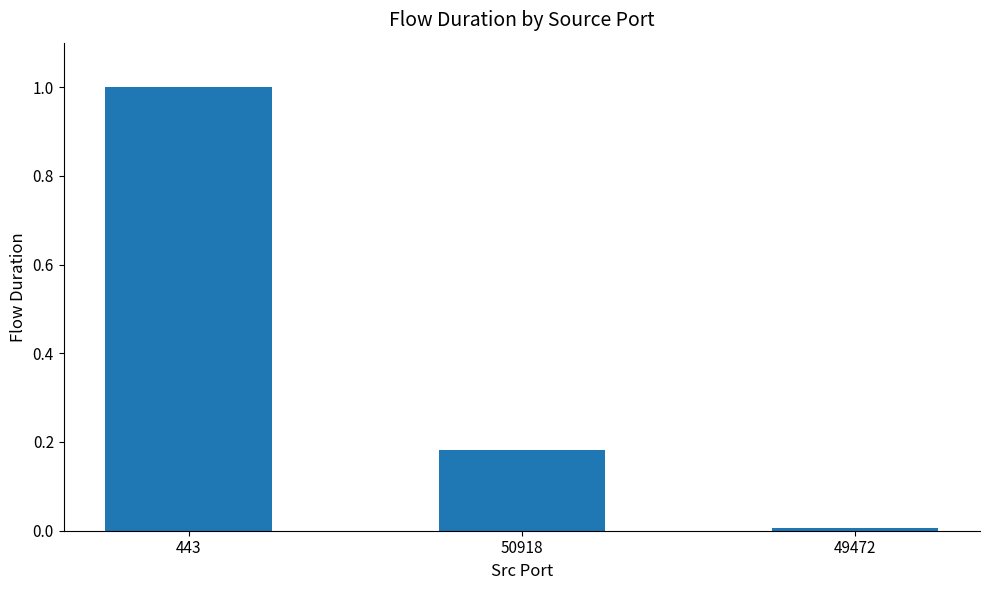

What position from the left is 443?

1